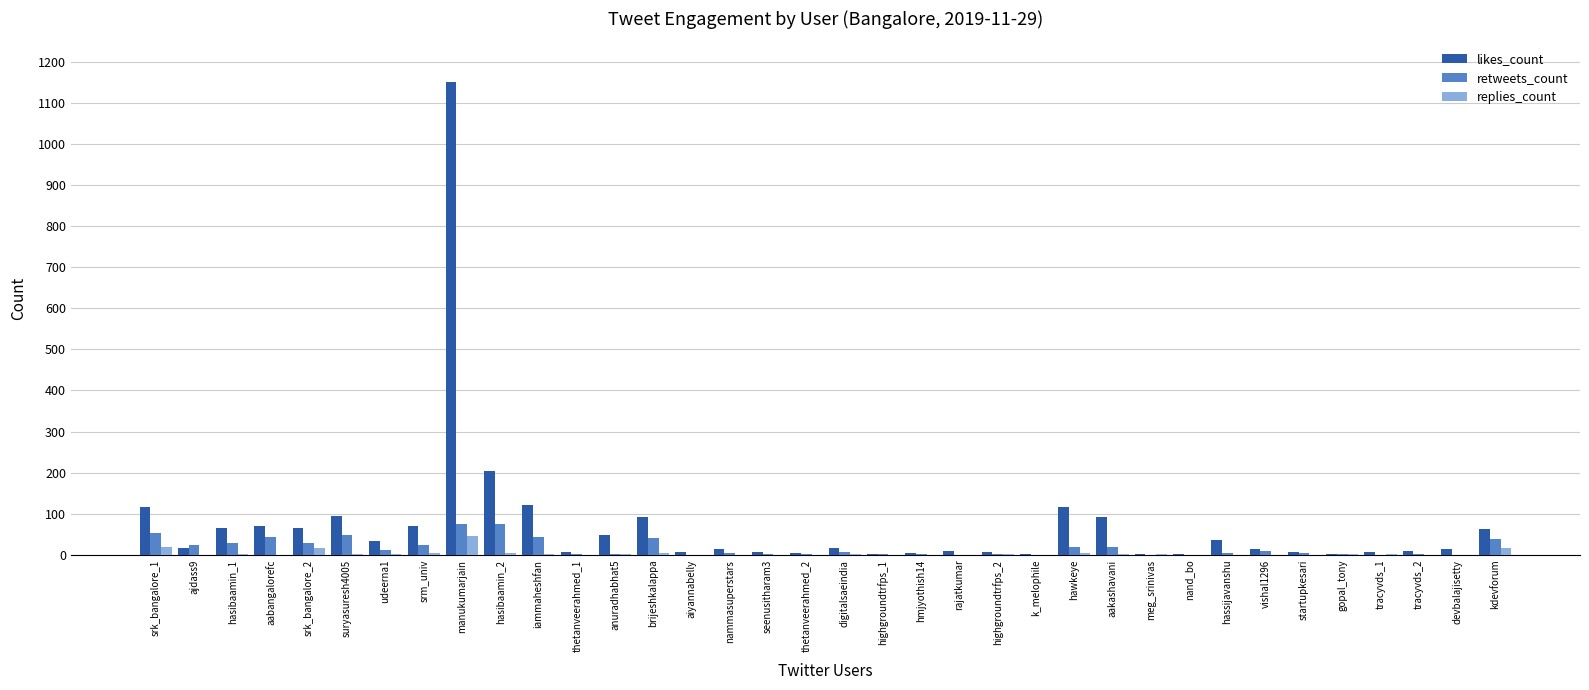

What is the greatest value displayed?

1150